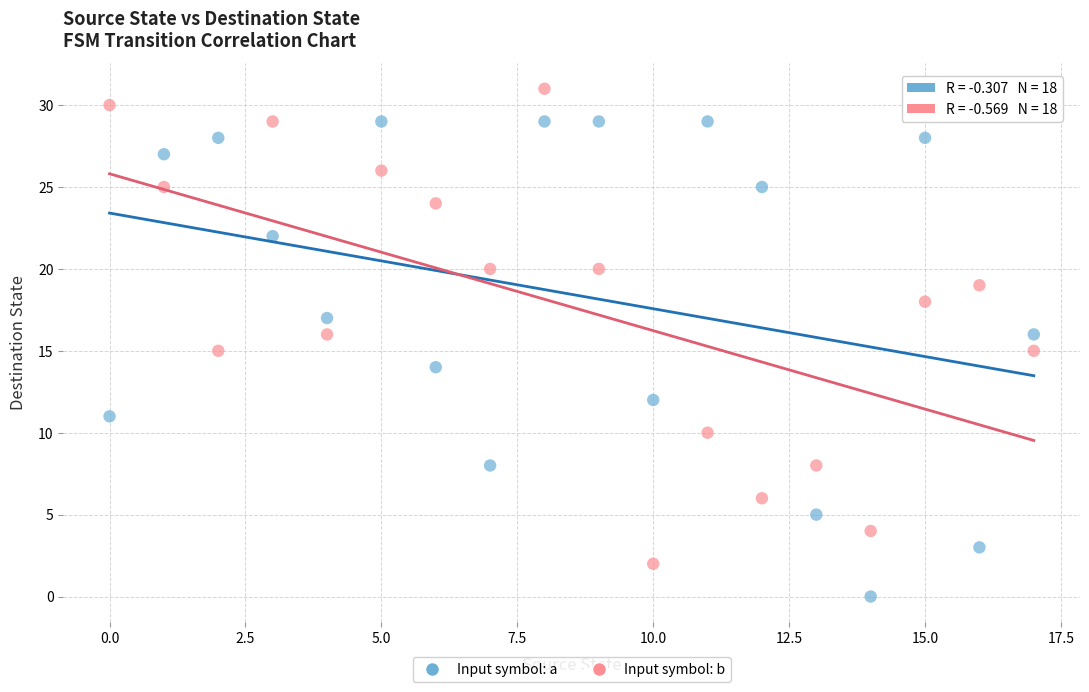

Which series reaches the minimum Y coordinate?

Input symbol: a